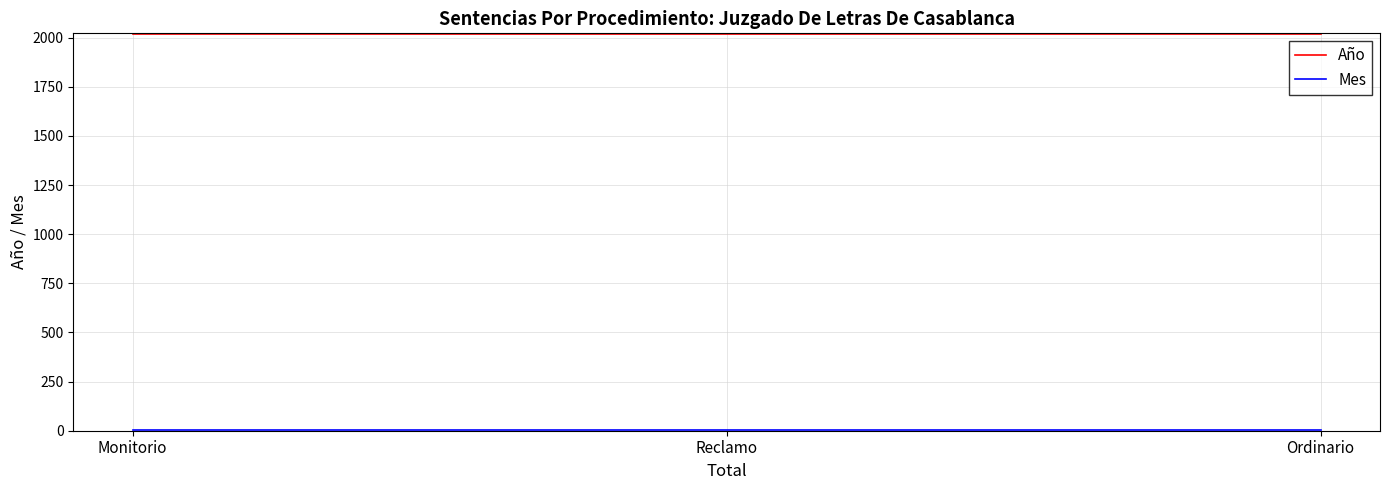

How many lines are shown in the chart?

2